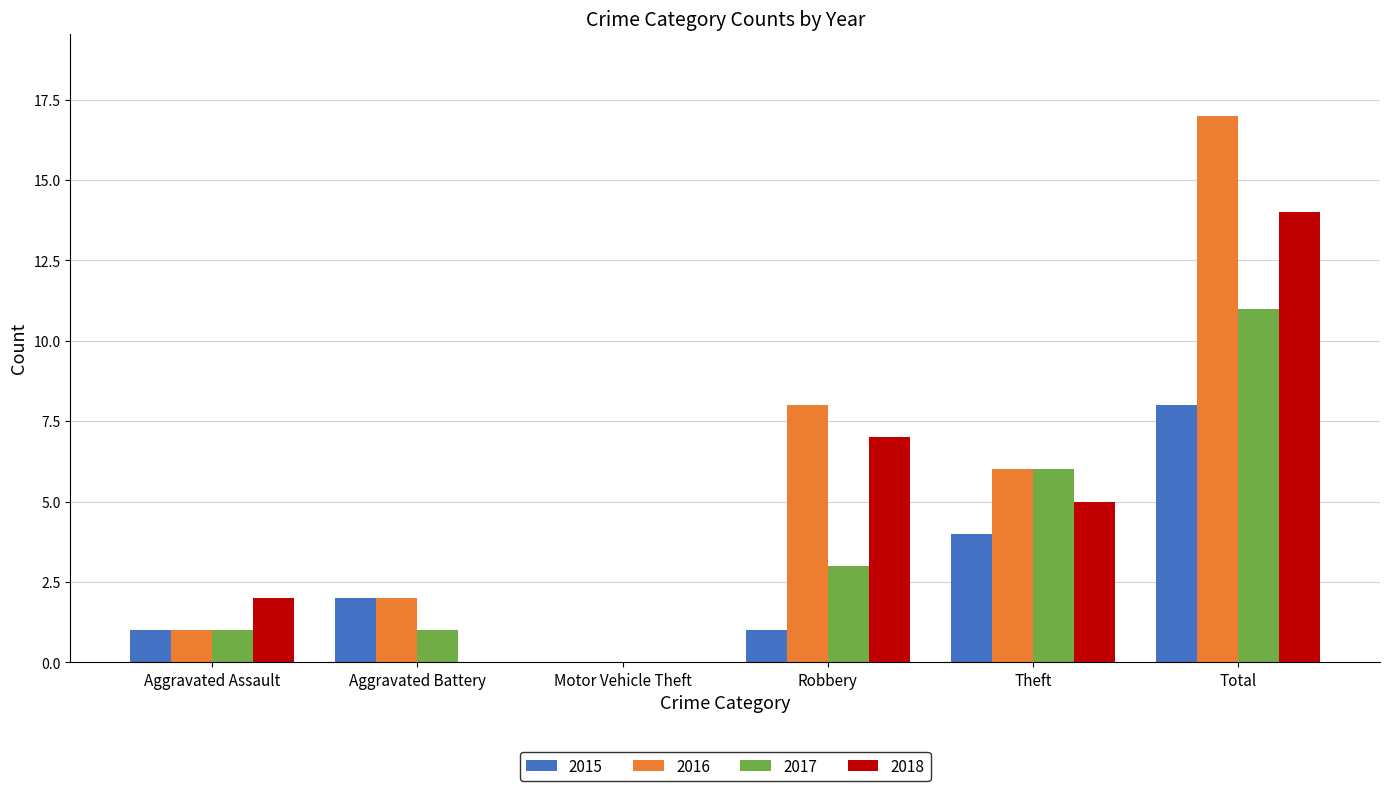

Is it true that 2018 equals 13 at Robbery?

False